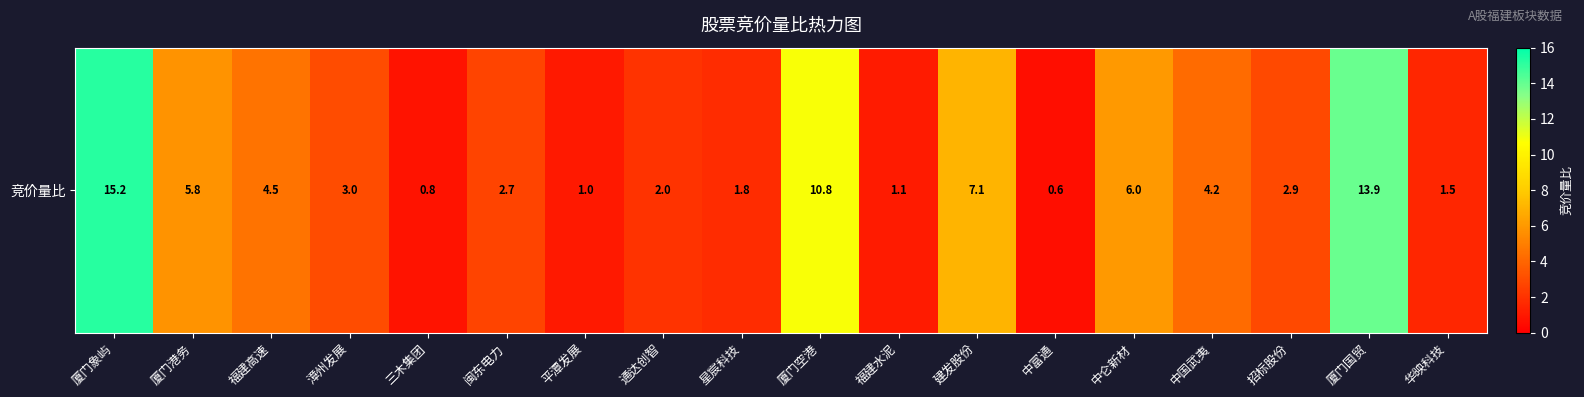

Where is the data nearest to the value 7?

建发股份